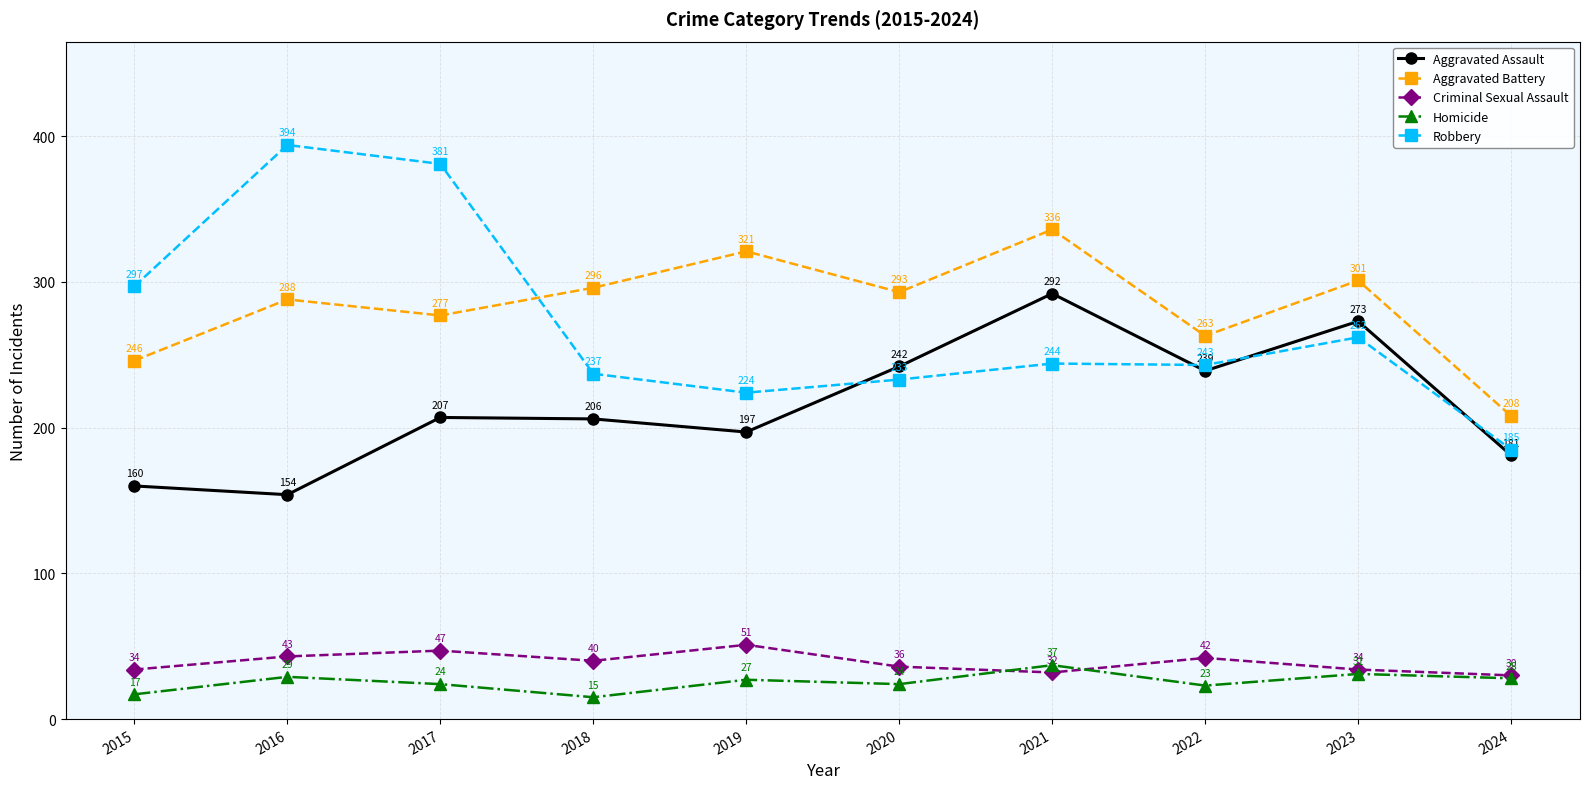

What is the maximum value for Aggravated Assault?

292